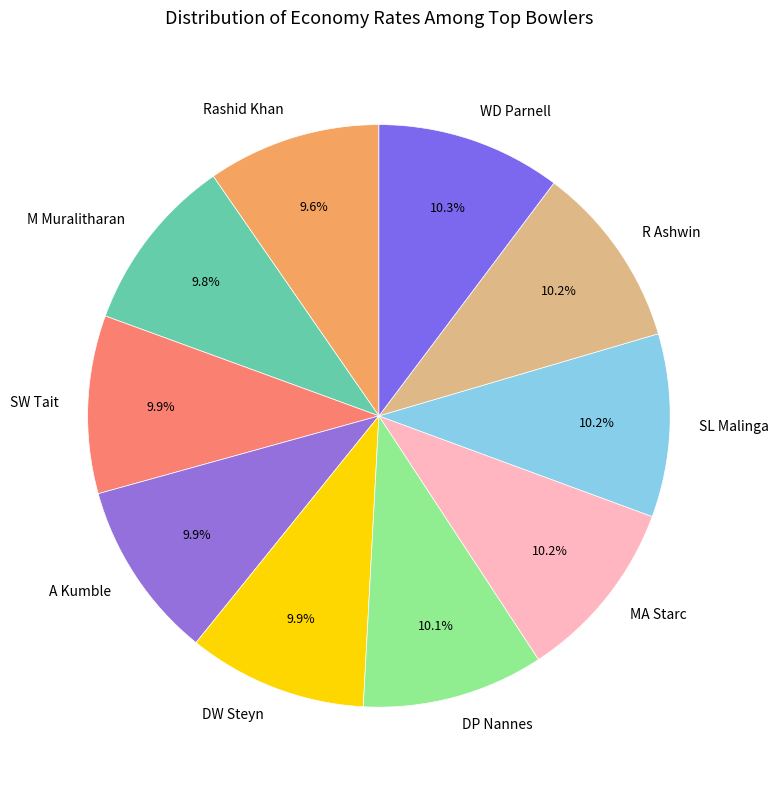

Is DP Nannes the majority of the pie?

No